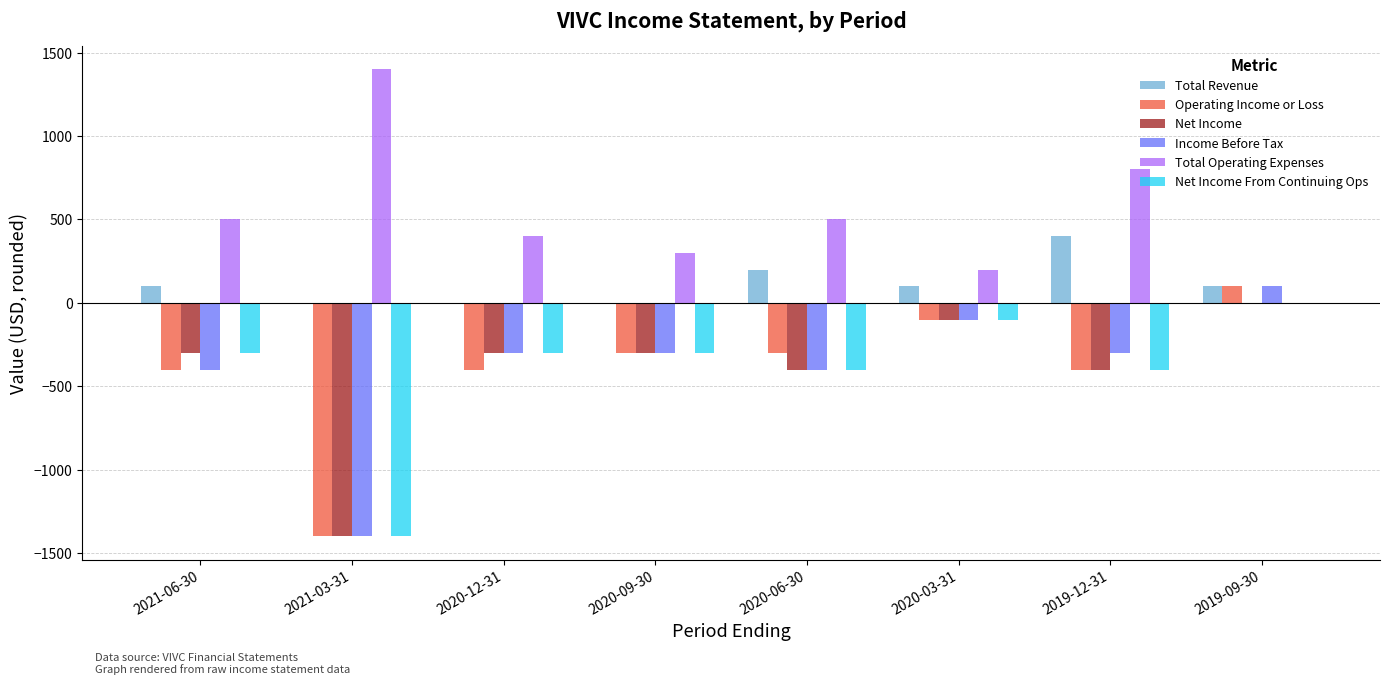

How many values in the Net Income From Continuing Ops series exceed -300?

2